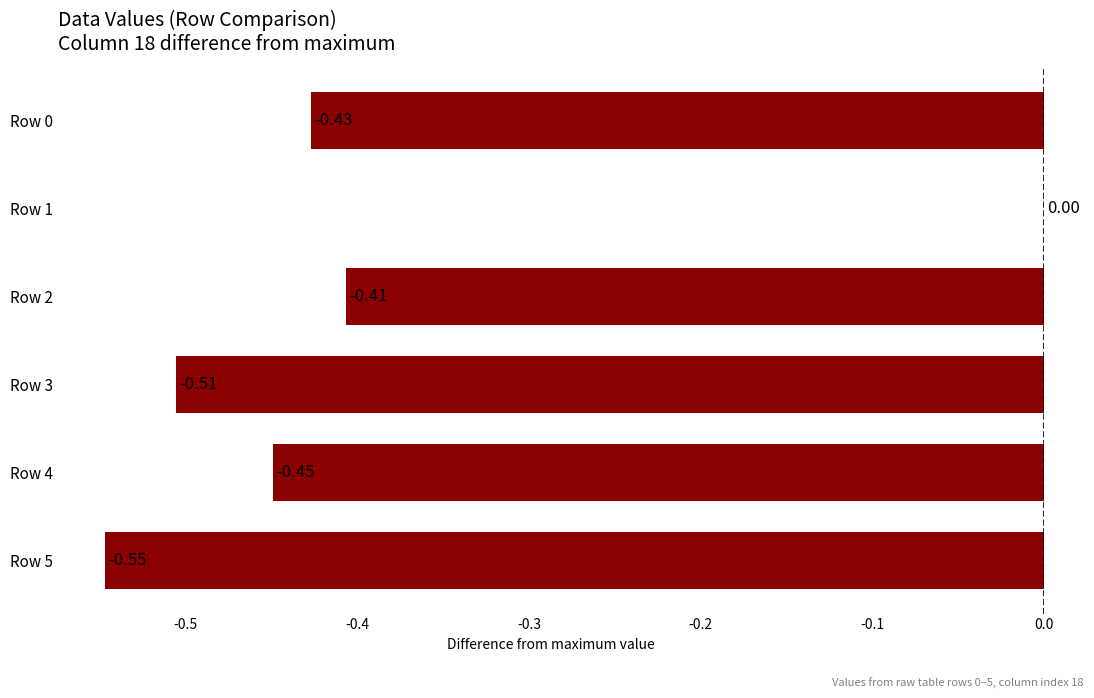

How many values are between 0 and 1?

1